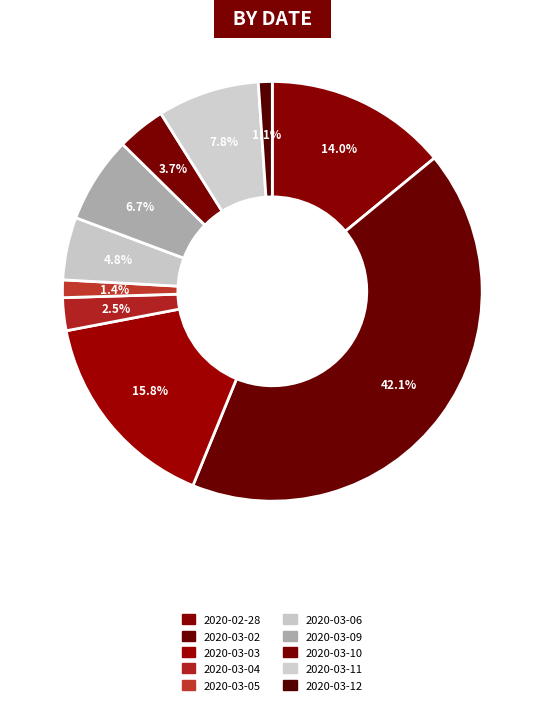

What percentage is the 2020-03-11 slice, to the nearest percent?

8%